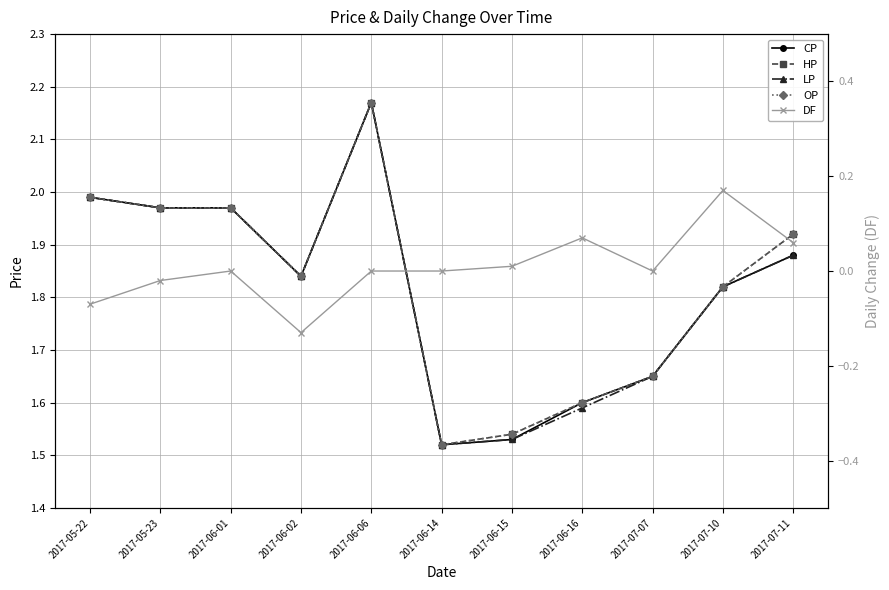

The CP series shows 1.8 at 2017-06-02. True or false?

True